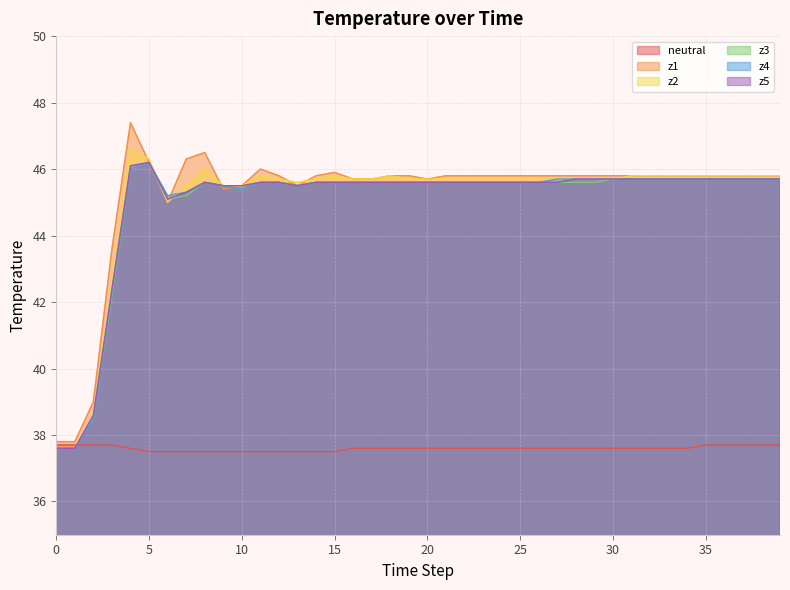

True or false: neutral has more than 2 points higher than both neighbors.

False